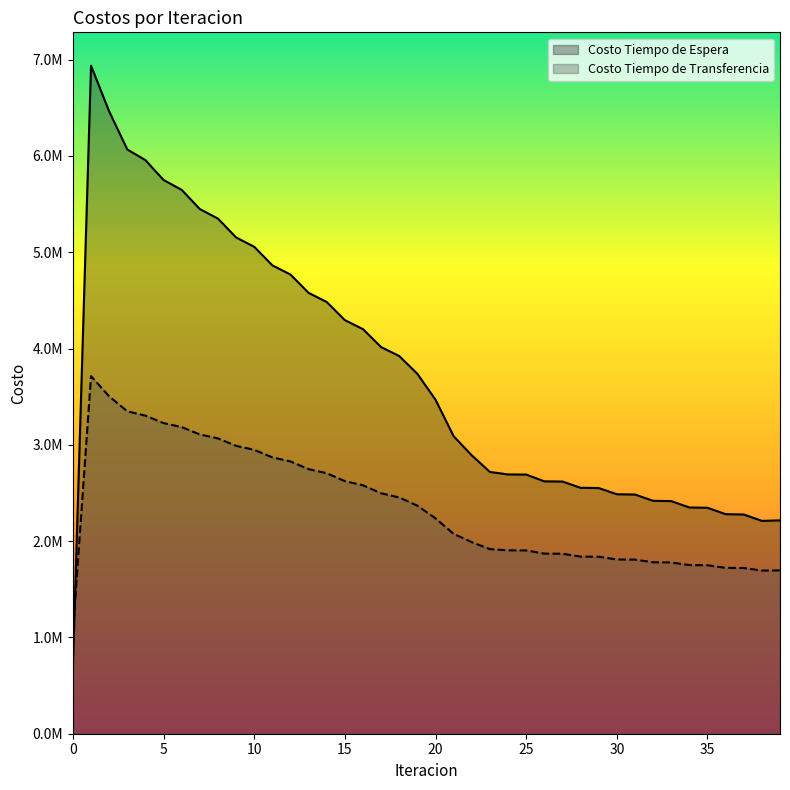

Where is the first local minimum for Costo Tiempo de Espera?

38